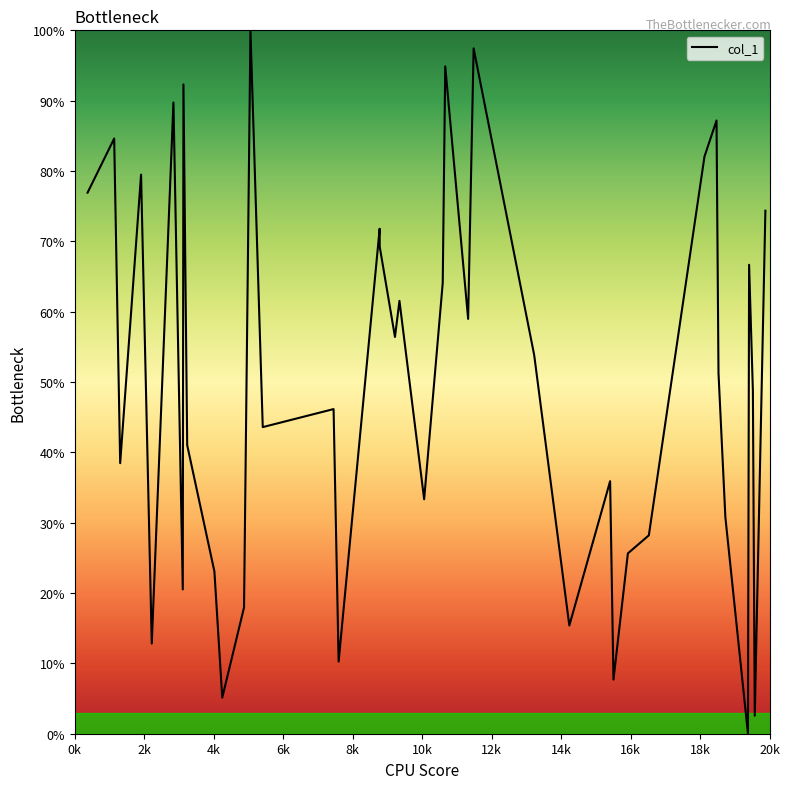

What is the difference between the maximum and minimum values?

100.0